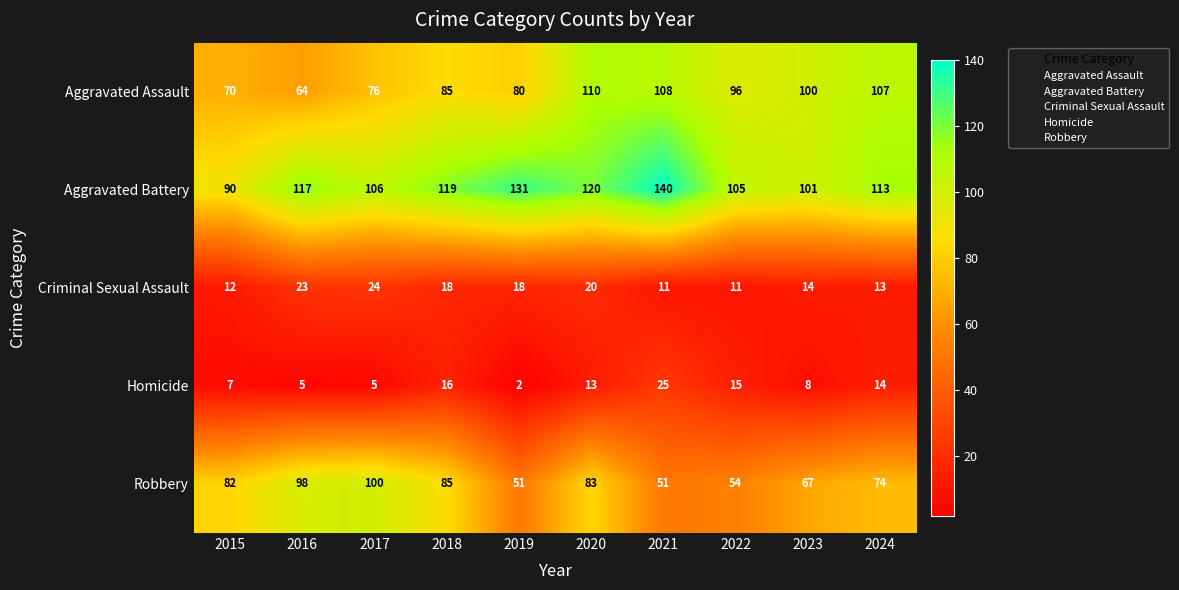

What is the sum of all Aggravated Battery values?

1142